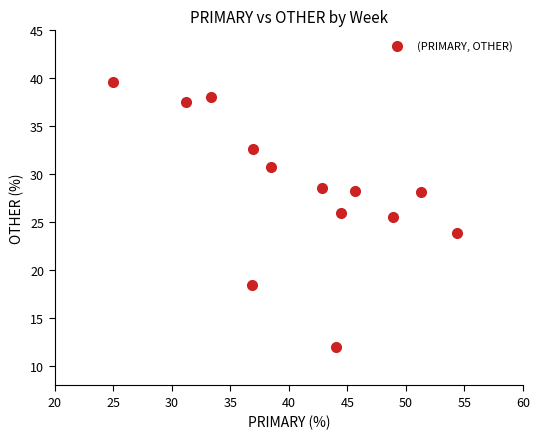

What Y value in the scatter plot is closest to 25?

25.5